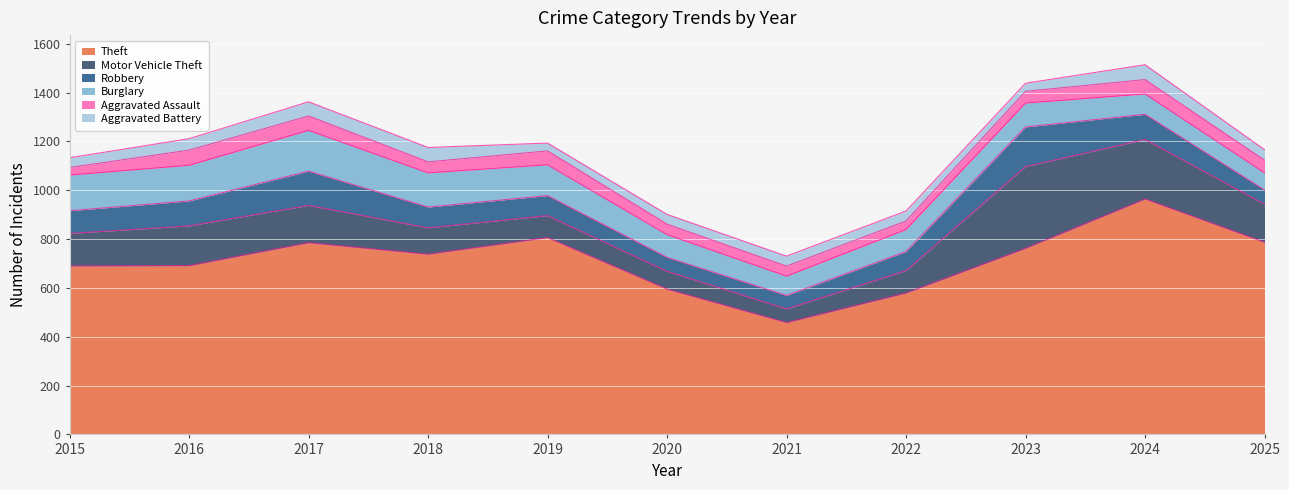

Reading left to right, what are all the values shown in this chart?

Theft: 690	691	785	738	806	595	458	579	762	964	787
Motor Vehicle Theft: 133	163	153	108	90	73	56	92	335	244	156
Robbery: 93	102	140	85	82	57	55	78	162	103	58
Burglary: 146	146	167	140	126	93	79	90	98	83	70
Aggravated Assault: 31	62	59	45	57	43	41	35	48	59	52
Aggravated Battery: 40	47	58	59	32	40	41	41	33	61	43